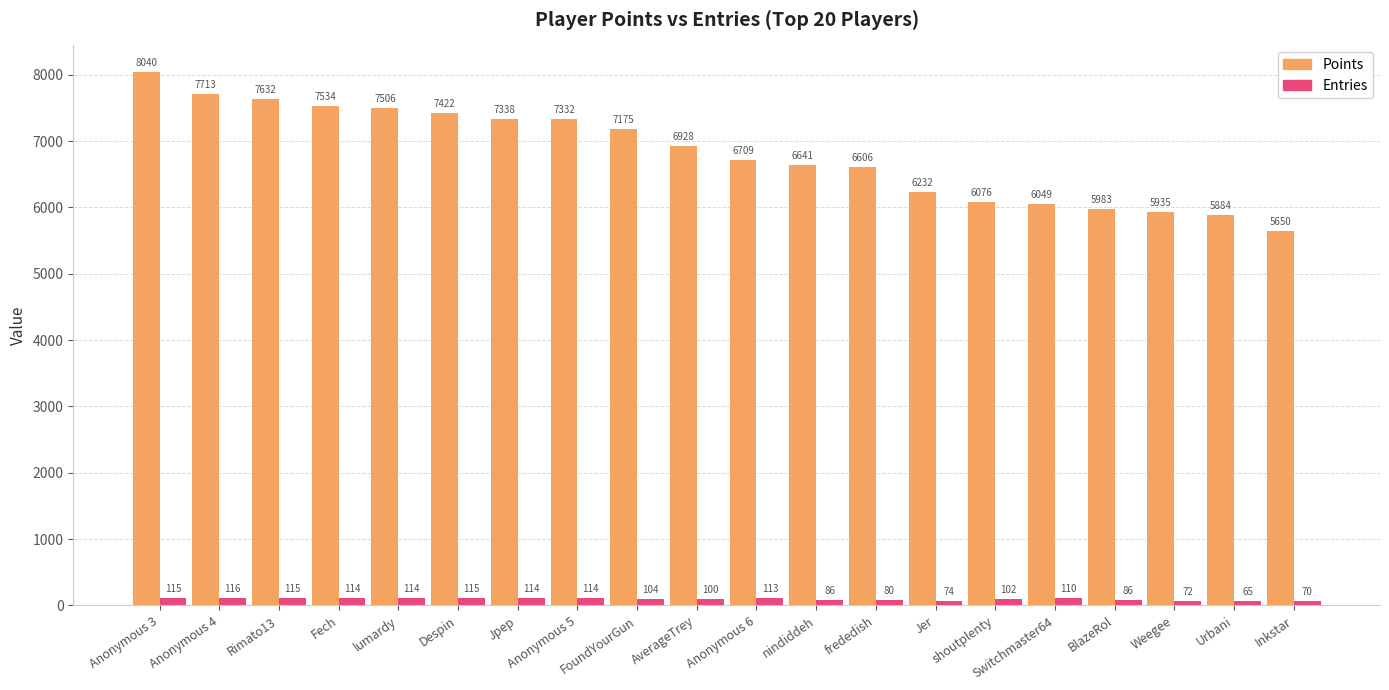

What is the sum of all Points values?

136385